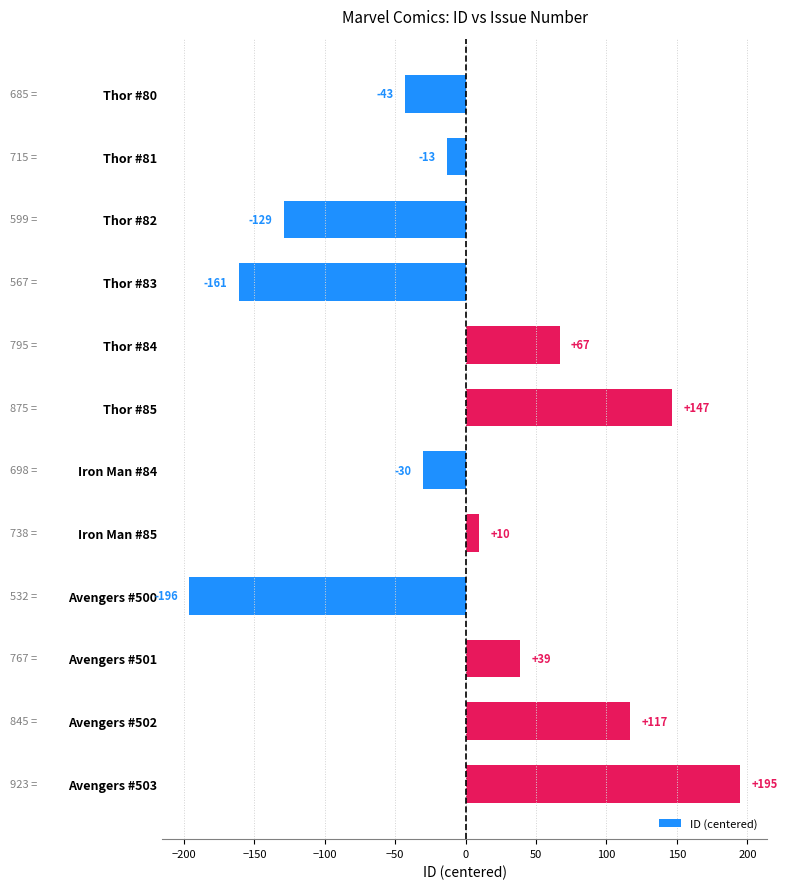

What value does the data have at Thor #85?

146.8